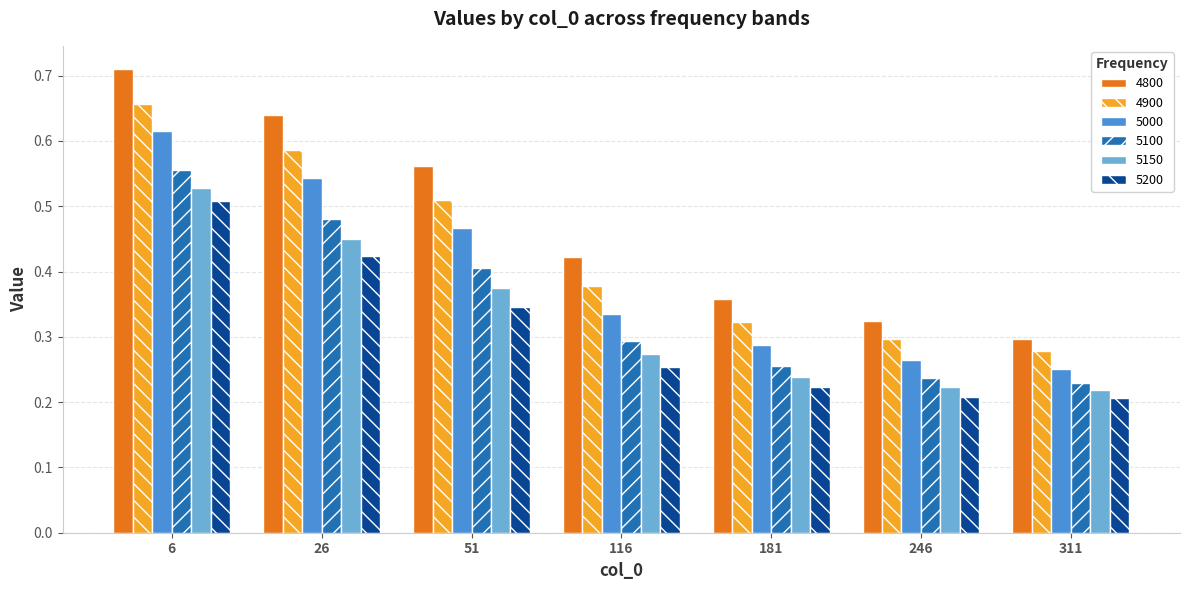

Between 51 and 311, which series saw the biggest shift?

4800